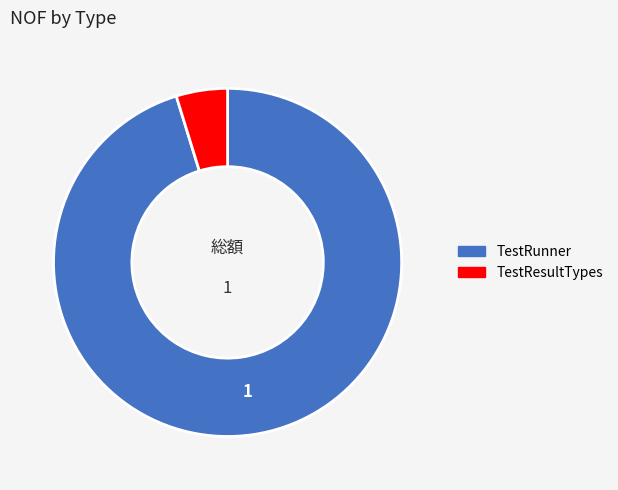

Approximately how many times larger is the value at TestRunner compared to TestResultTypes?

20.0